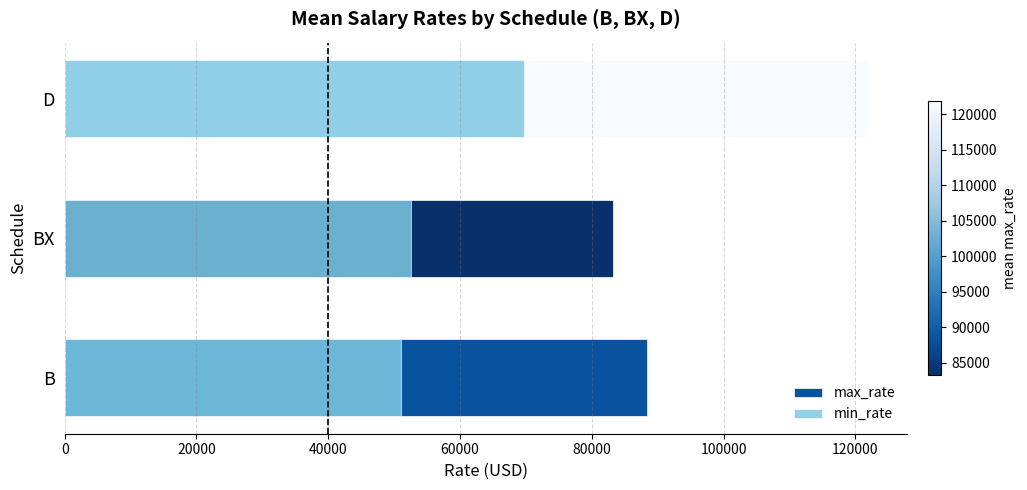

At BX, list the series in order from smallest to largest.

min_rate, max_rate